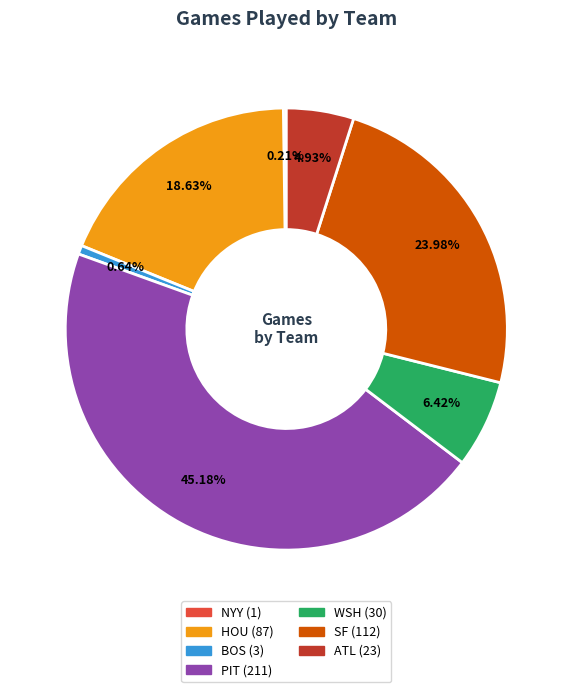

Which has a higher value, HOU or BOS?

HOU